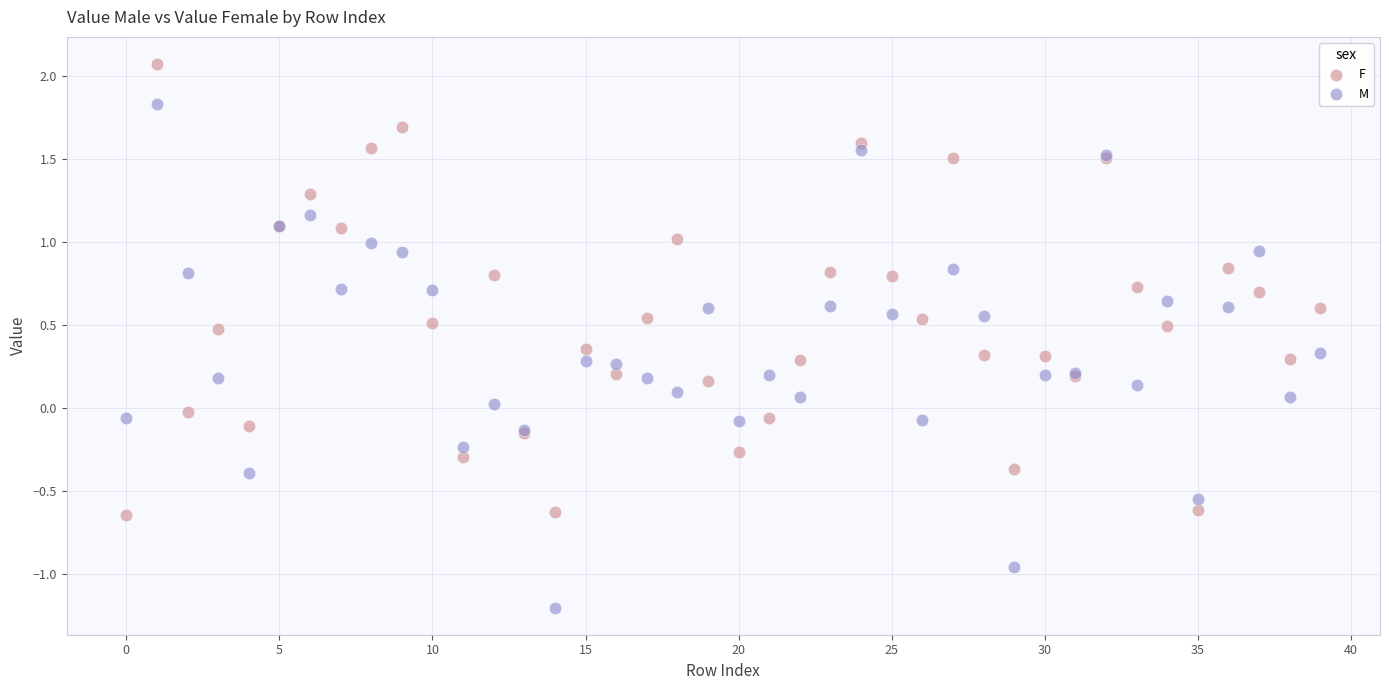

Which series contains the lowest Y value?

M